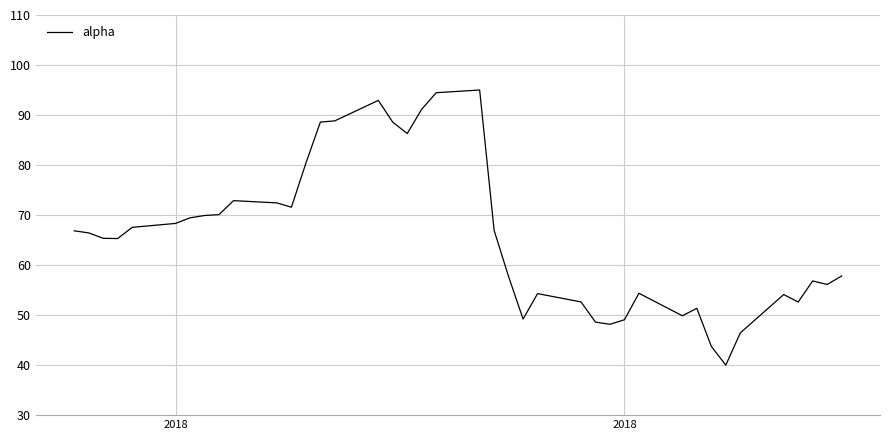

What is the greatest value displayed?

95.0